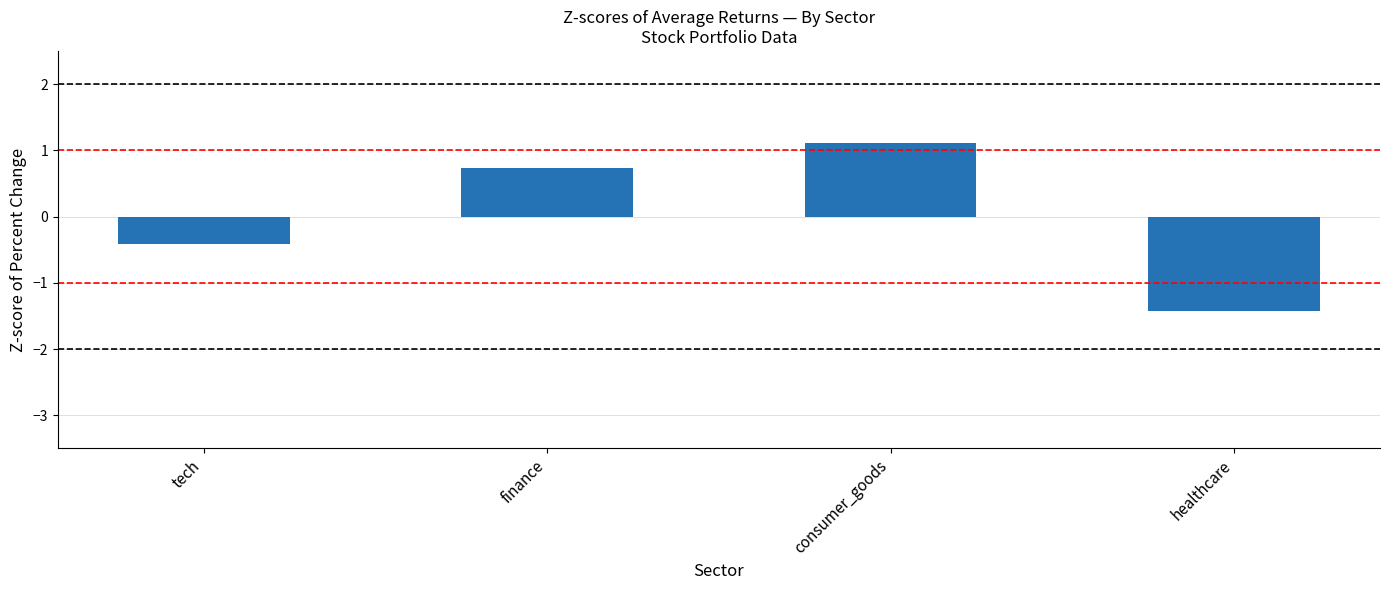

How many bars are there in total?

4